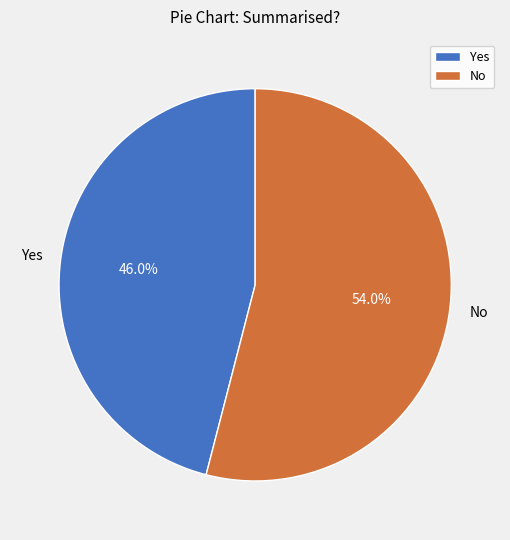

Does No represent more than half of the total?

Yes